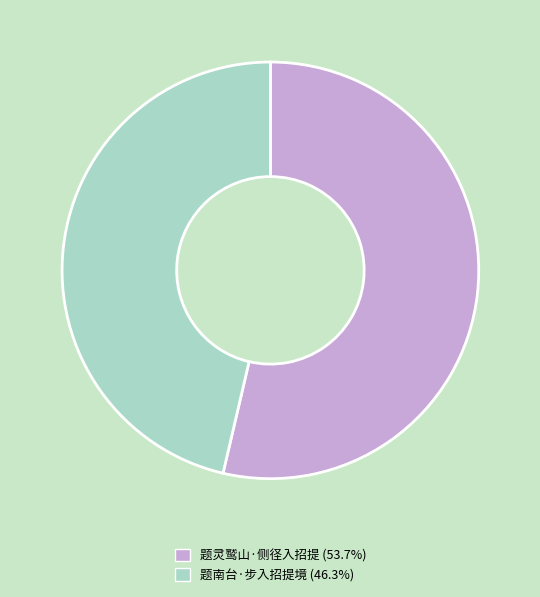

Combined, do 题灵鹫山·侧径入招提 and 题南台·步入招提境 account for over 50%?

Yes